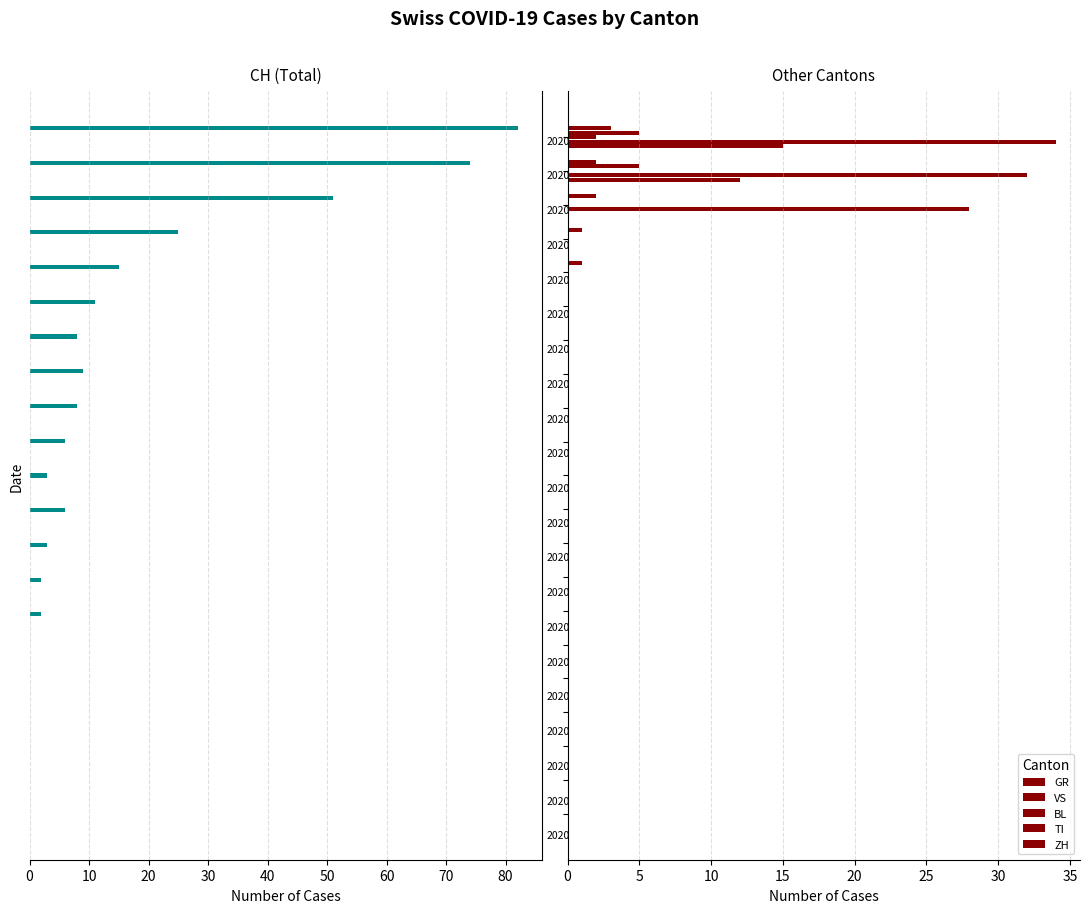

Reading left to right, what are all the values shown in this chart?

CH: 0	0	0	0	0	0	2	2	3	6	3	6	8	9	8	11	15	25	51	74	82
GR: 0	0	0	0	0	0	0	0	0	0	0	0	0	0	0	0	1	1	2	2	3
VS: 0	0	0	0	0	0	0	0	0	0	0	0	0	0	0	0	0	0	0	5	5
BL: 0	0	0	0	0	0	0	0	0	0	0	0	0	0	0	0	0	0	0	0	2
TI: 0	0	0	0	0	0	0	0	0	0	0	0	0	0	0	0	0	0	28	32	34
ZH: 0	0	0	0	0	0	0	0	0	0	0	0	0	0	0	0	0	0	0	12	15